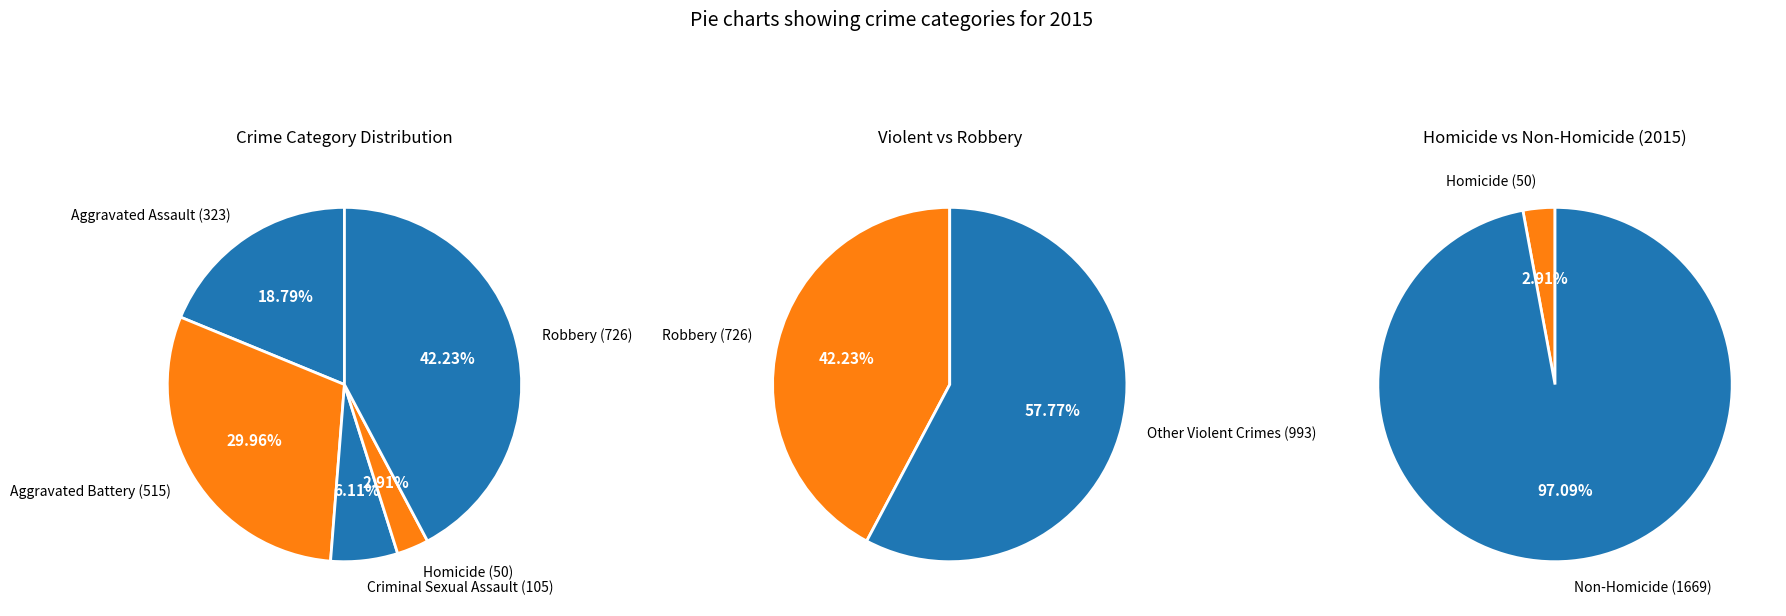

The Aggravated Assault slice represents 31% of the pie. True or false?

False